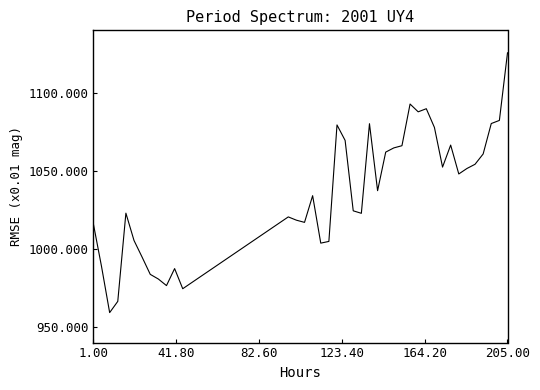

What is the difference between the maximum and minimum values?

166.4